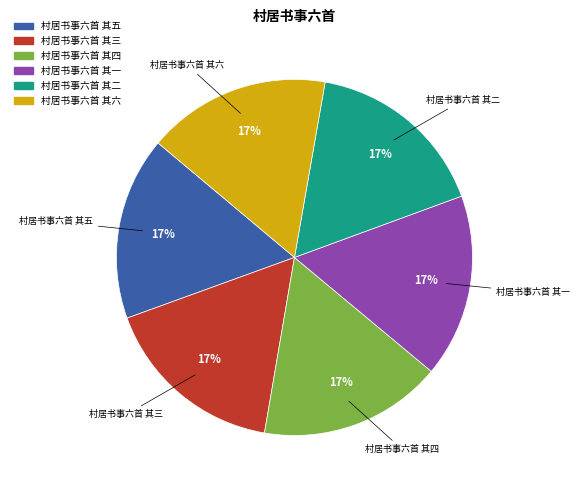

True or false: 村居书事六首 其五 accounts for 10% of the total.

False